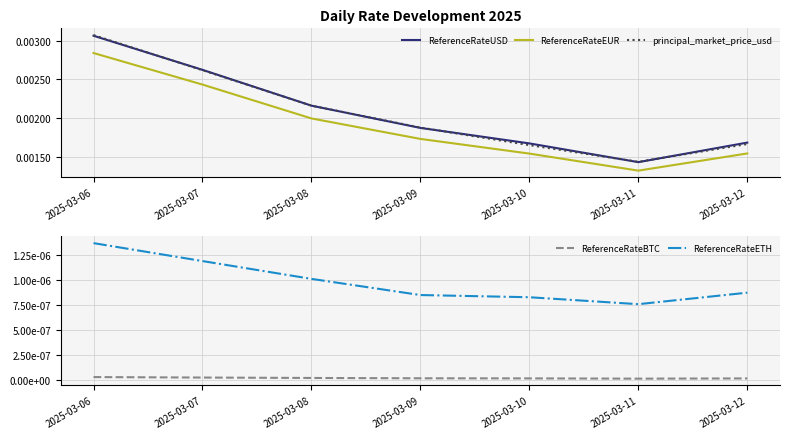

How many lines are shown in the chart?

5